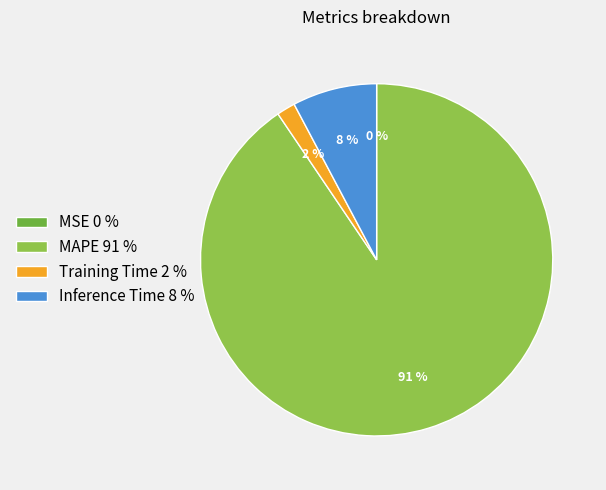

Is the sum of Training Time 2 % and Inference Time 8 % greater than half?

No